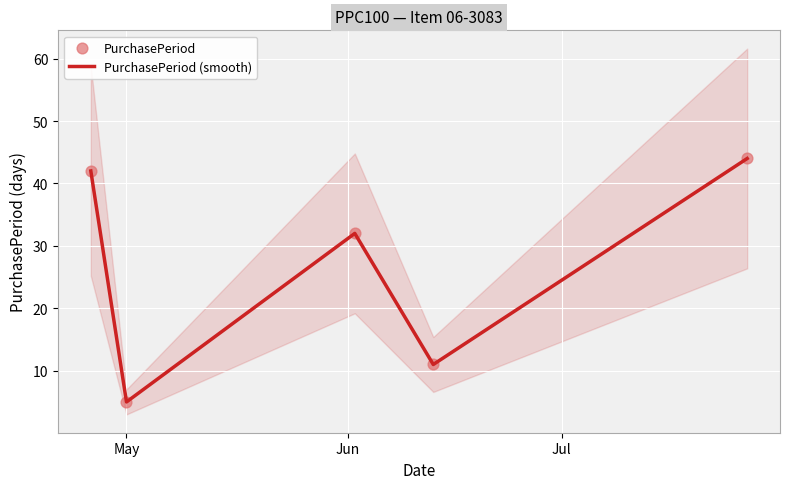

What is the maximum value for PurchasePeriod (smooth)?

44